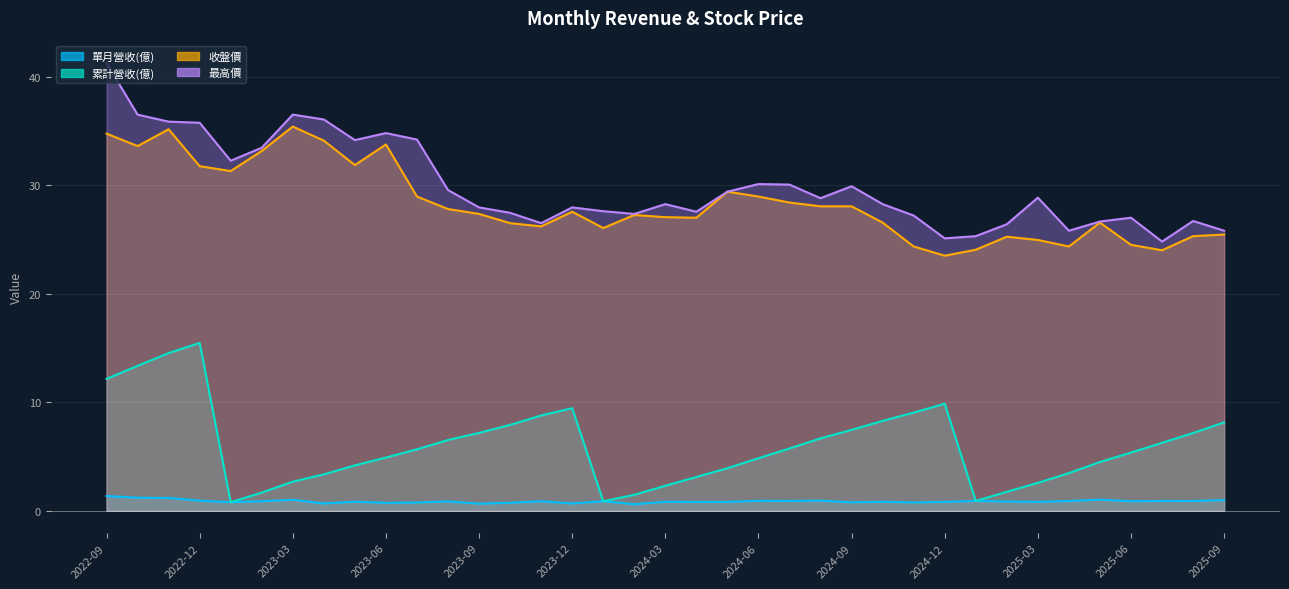

What position from the right is 2023-08?

26